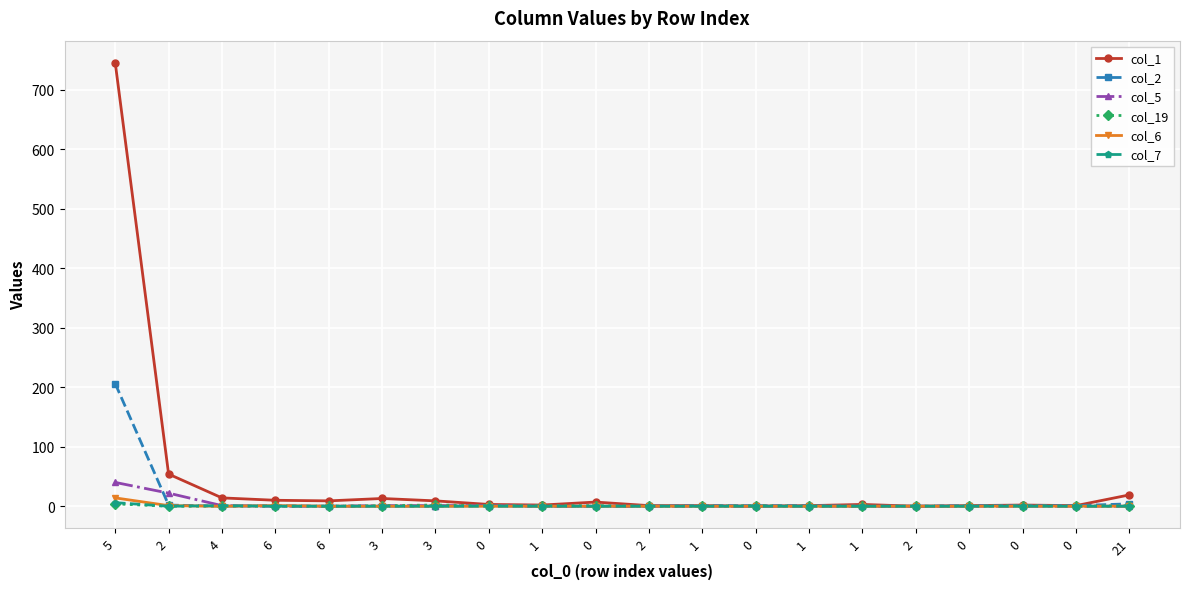

How many data points does each series have?

20